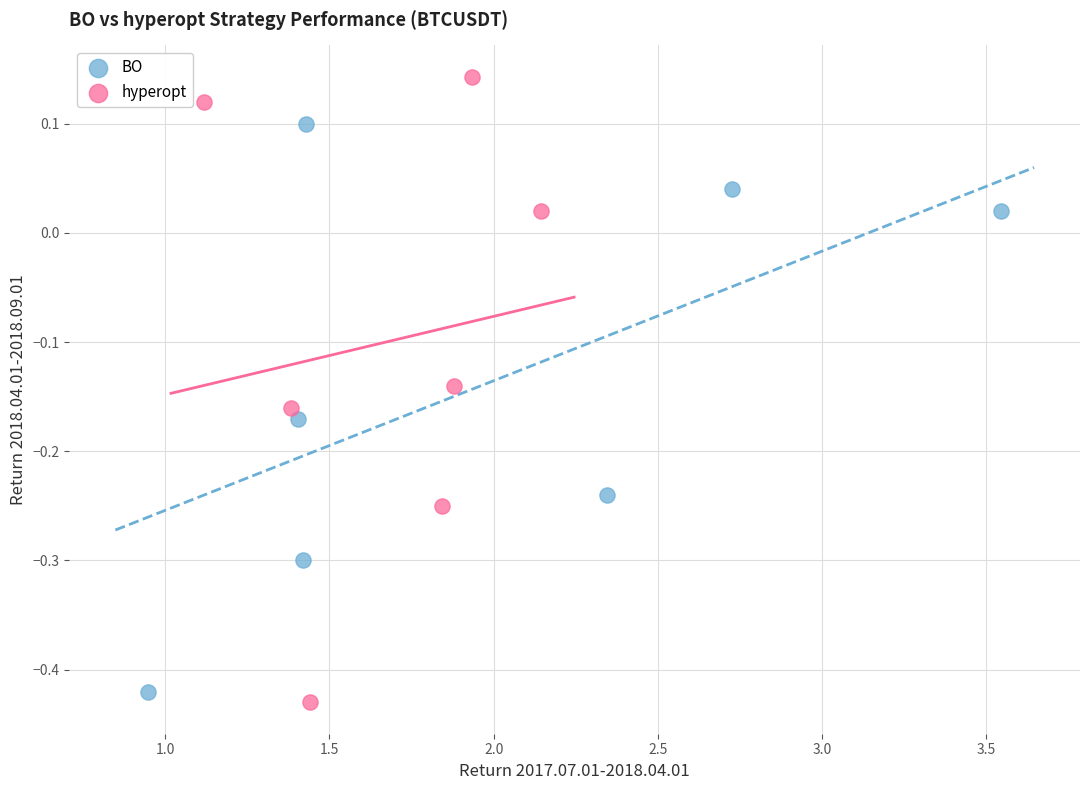

Which series contains the highest Y value?

hyperopt